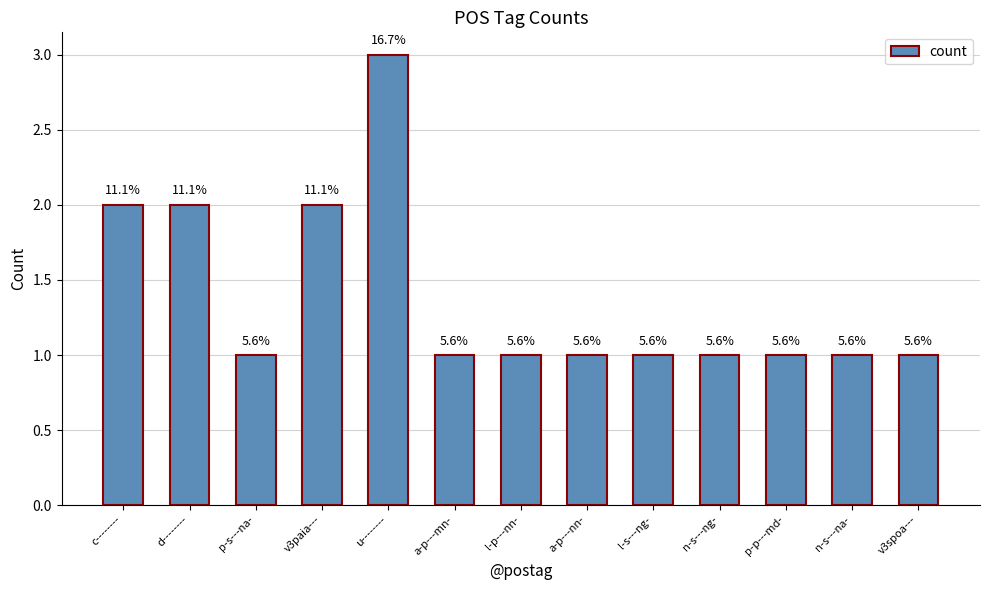

Reading left to right, transcribe all the data shown in this chart.

c--------=2	d--------=2	p-s---na-=1	v3paia---=2	u--------=3	a-p---mn-=1	l-p---nn-=1	a-p---nn-=1	l-s---ng-=1	n-s---ng-=1	p-p---md-=1	n-s---na-=1	v3spoa---=1